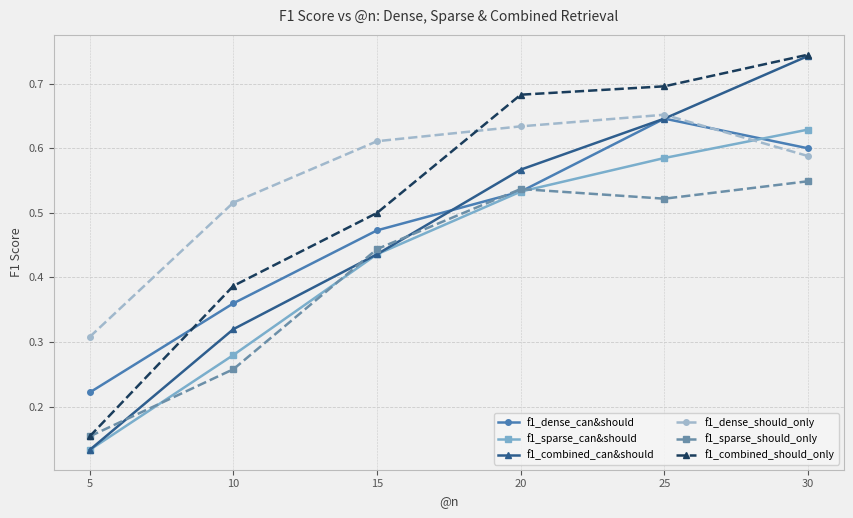

Which category has the lowest value in the f1_dense_can&should series?

5